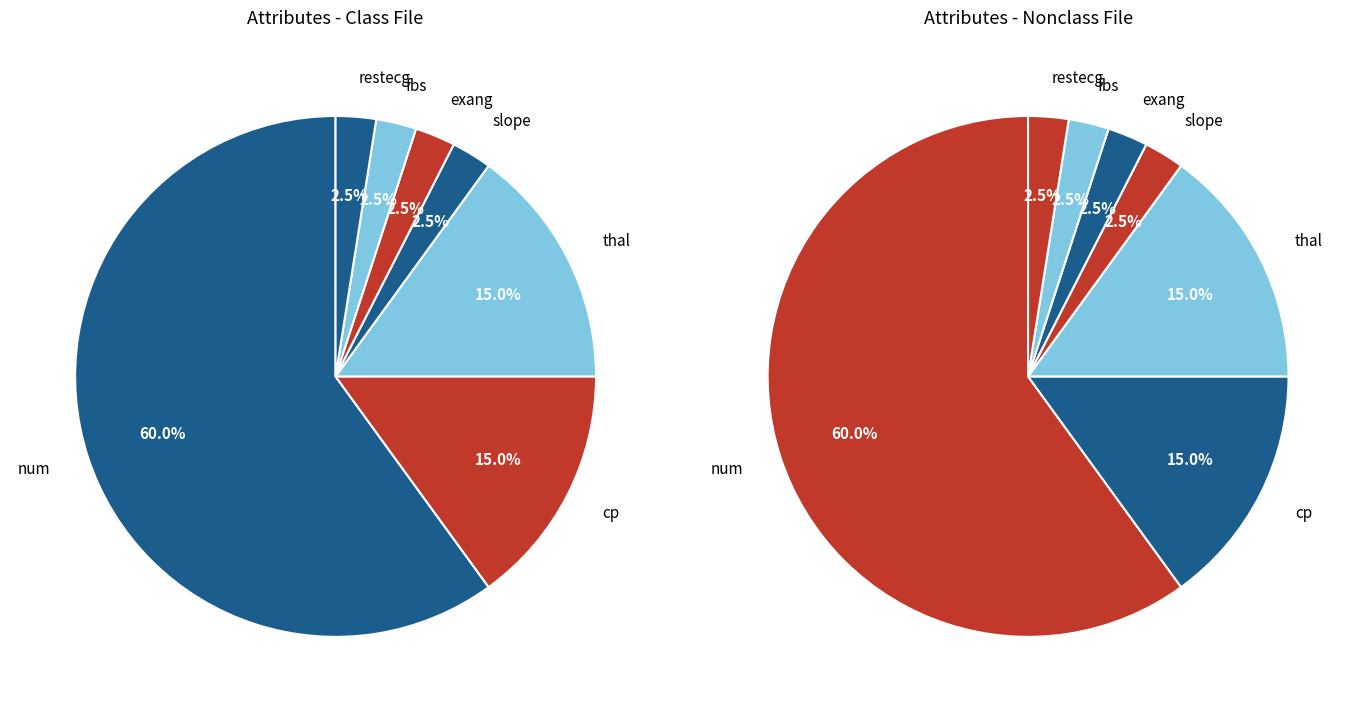

The fbs slice represents 2% of the pie. True or false?

True